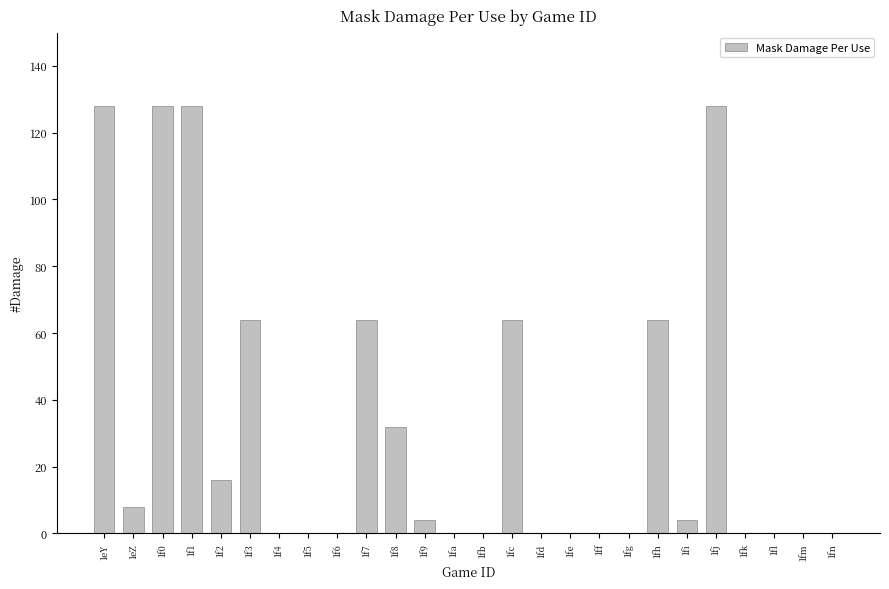

Reading left to right, list all the values displayed in this chart.

128	8	128	128	16	64	0	0	0	64	32	4	0	0	64	0	0	0	0	64	4	128	0	0	0	0